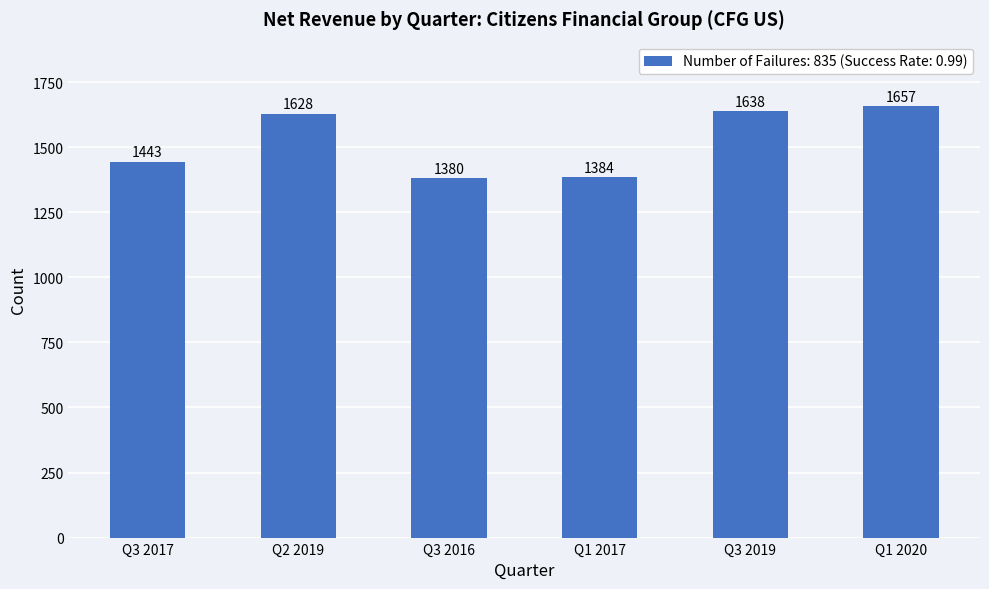

What is the maximum value shown in the chart?

1657